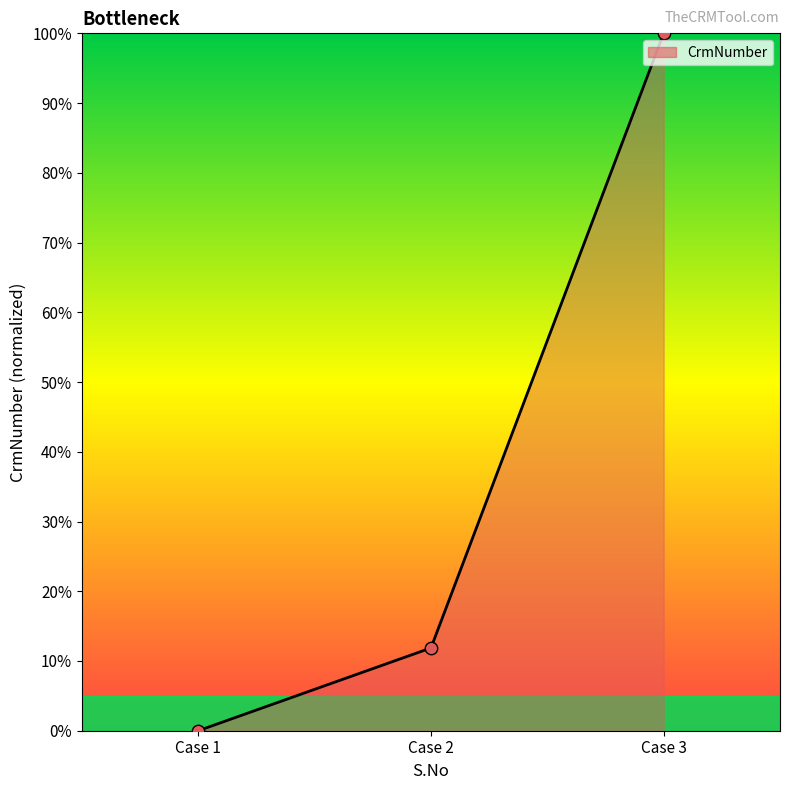

Between Case 1 and Case 2, which is larger?

Case 2